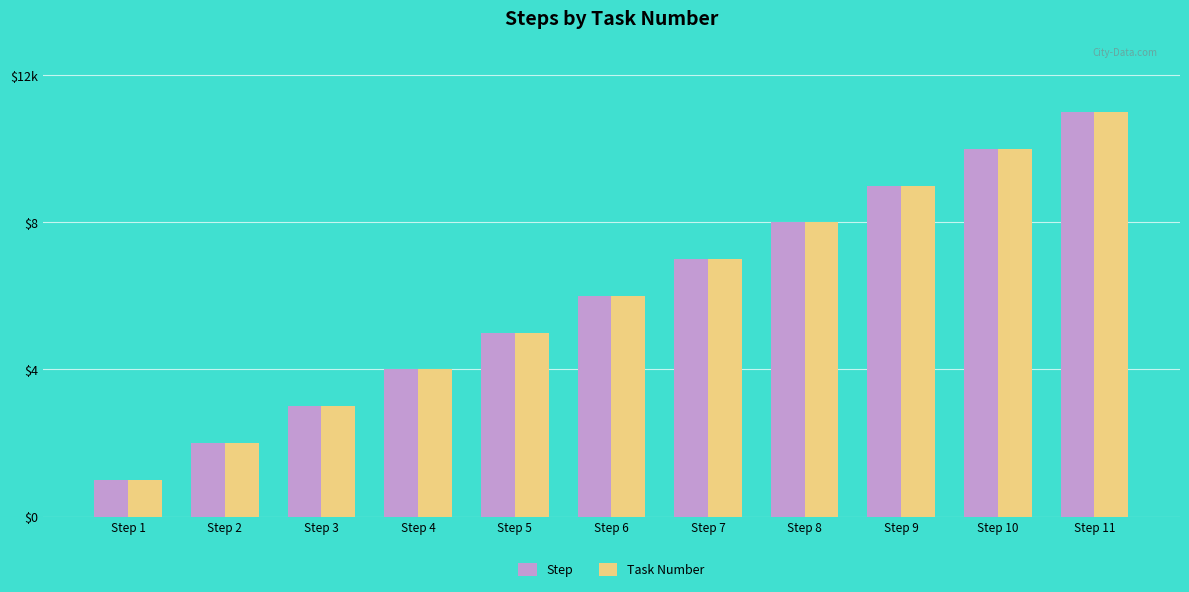

Which series has the largest total across all categories?

Step